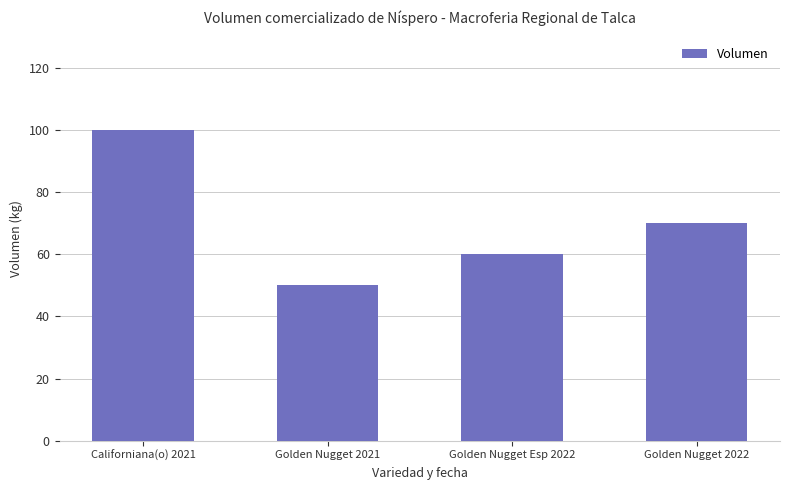

Count the values in the range 60 to 100.

3